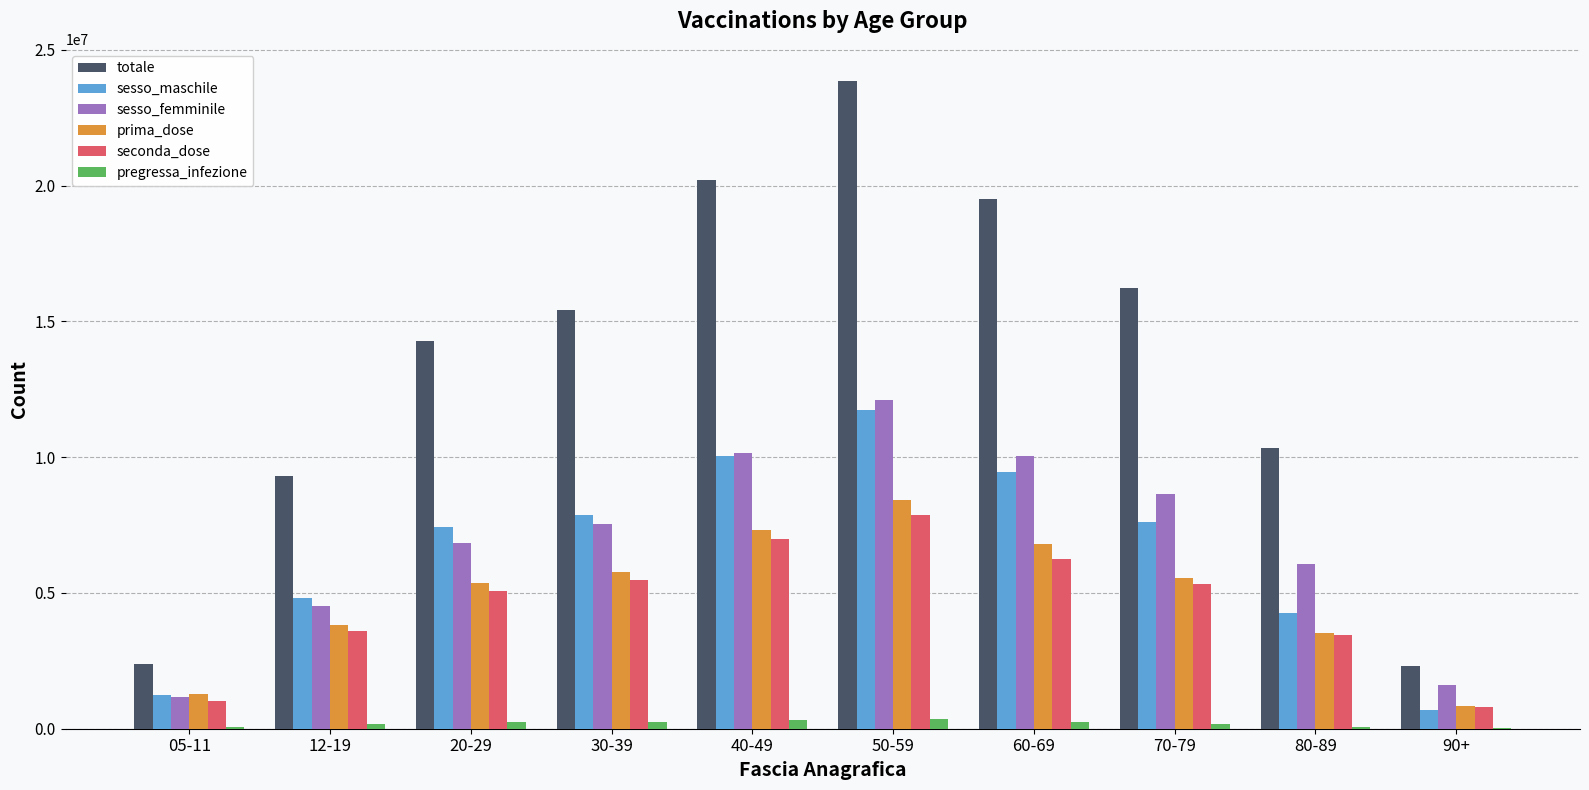

What is the spread (max minus min) of values at 60-69?

19263940